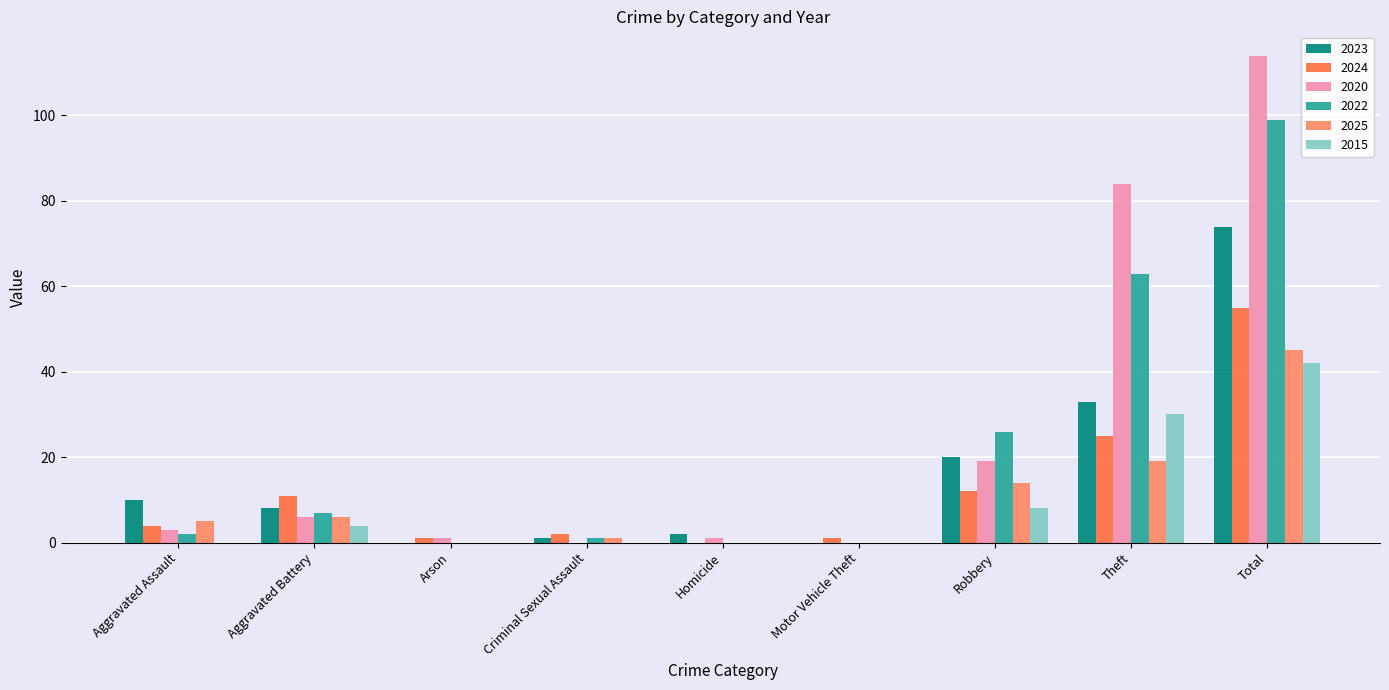

Where is 2023 nearest to the value 37?

Theft